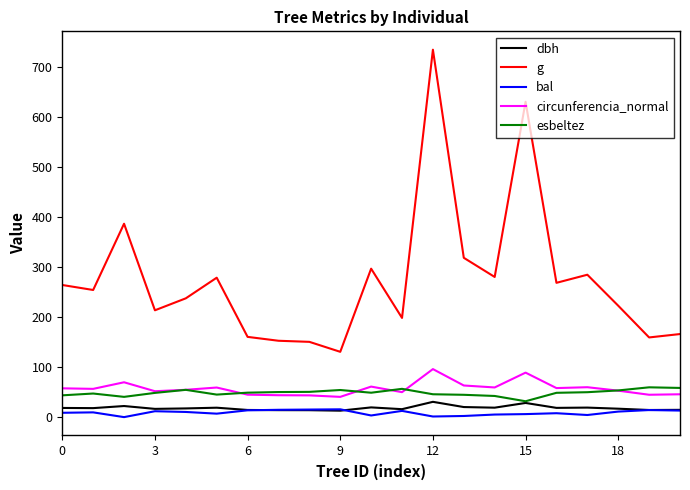

True or false: circunferencia_normal and dbh intersect in this chart.

False